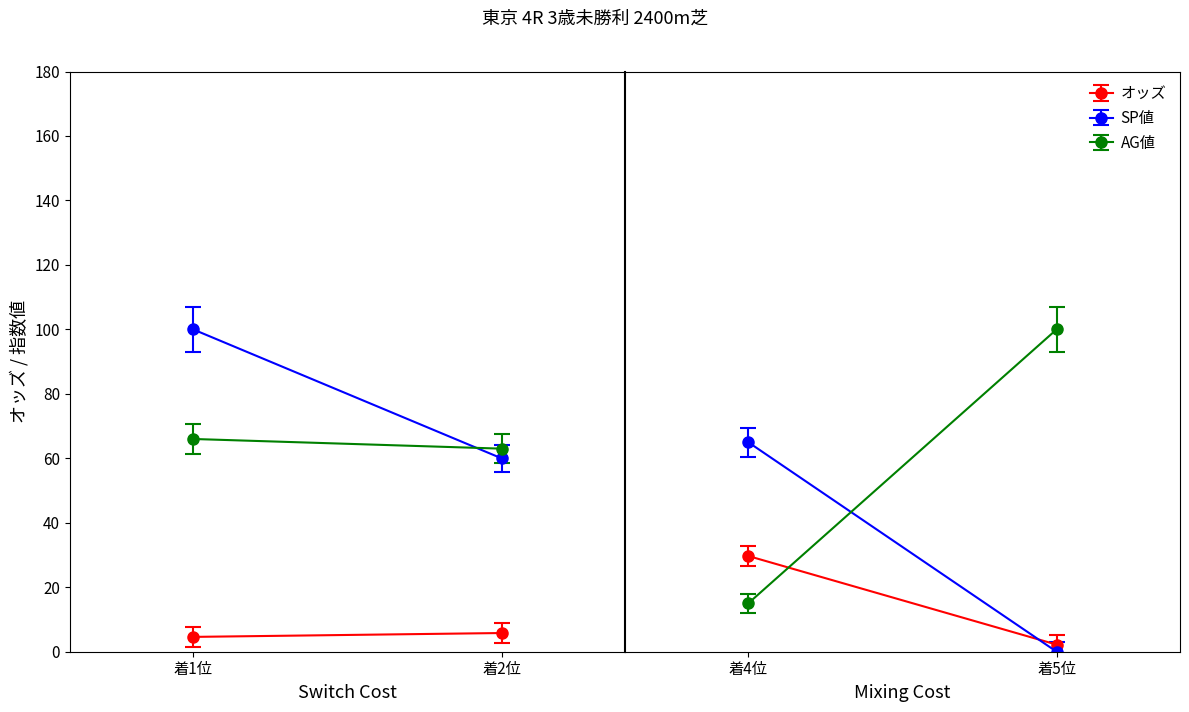

What is the total value across all series at 3?

109.7